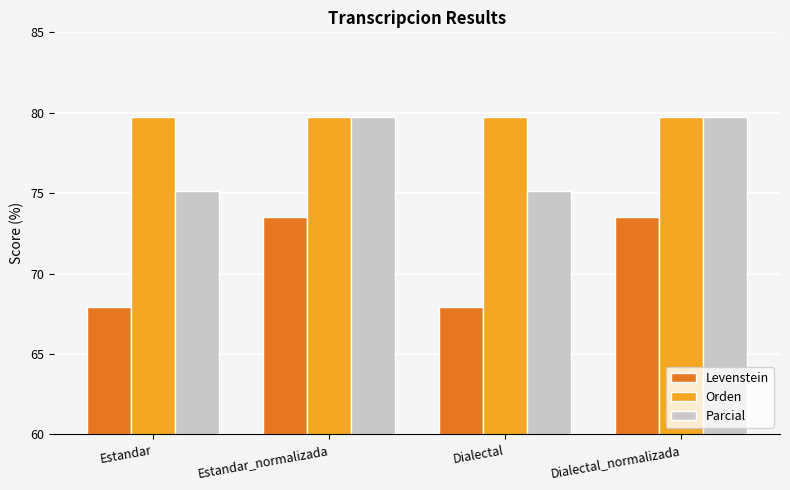

Is it true that Parcial equals 17.0 at Estandar_normalizada?

False